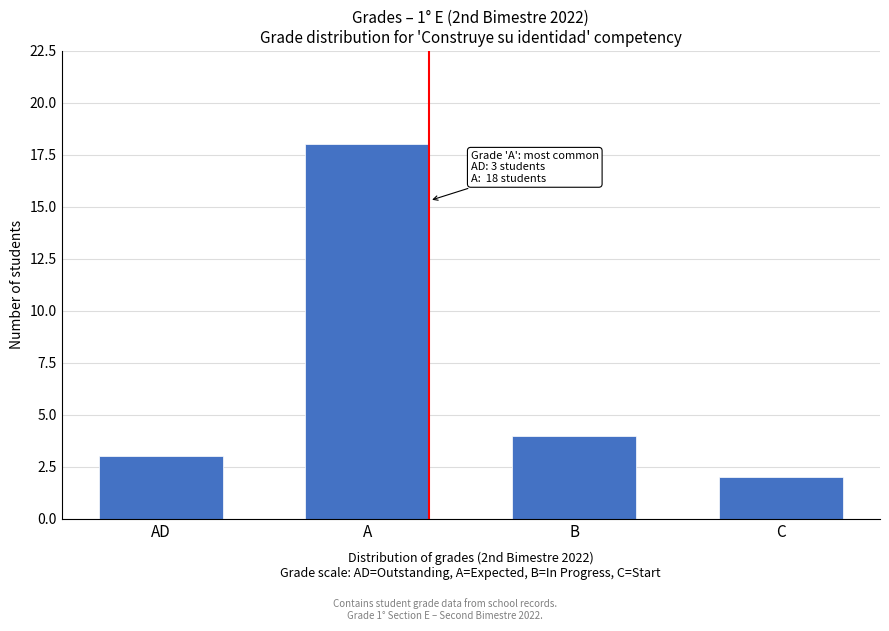

Reading right to left, what are all the values shown in this chart?

2	4	18	3